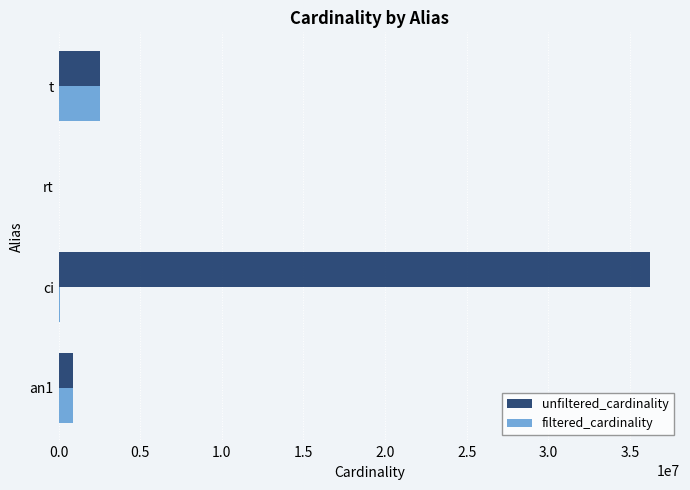

At which category does the chart reach its peak across all series?

ci